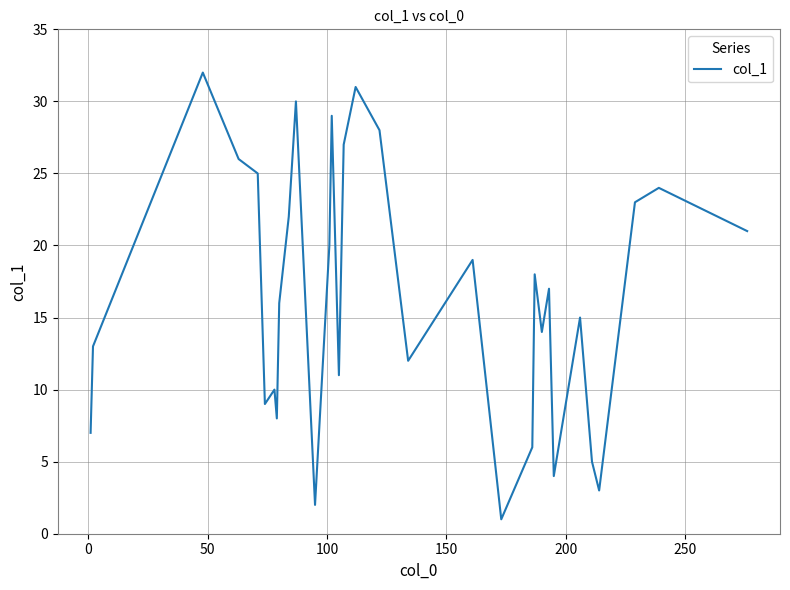

What is the difference between the maximum and minimum values?

31